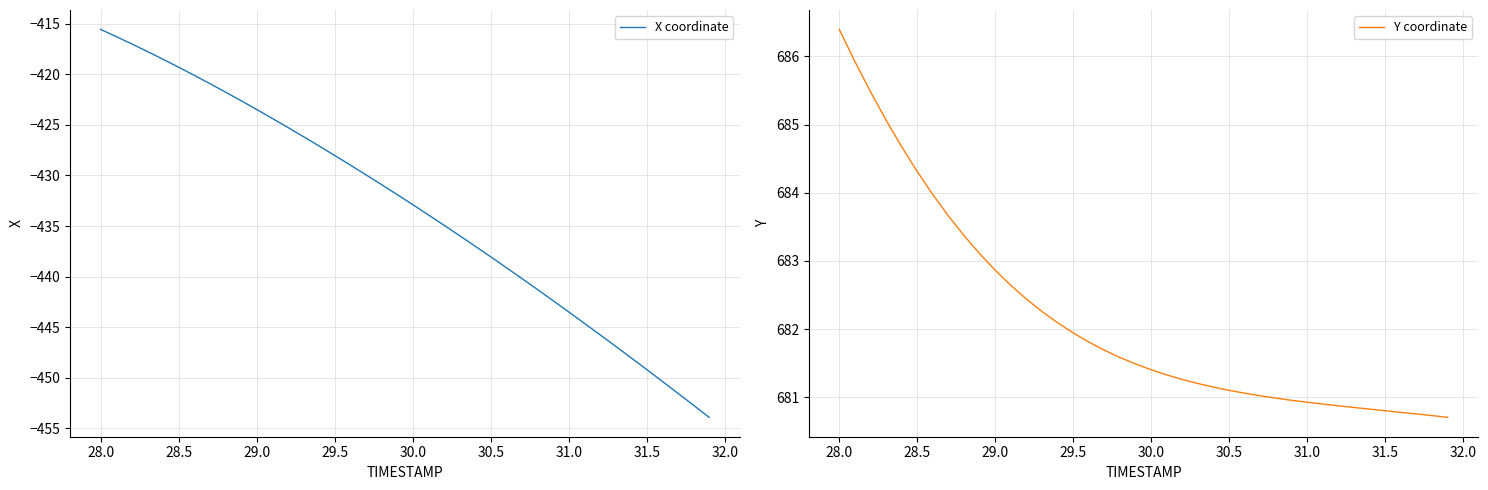

Does the chart have visible grid lines?

Yes